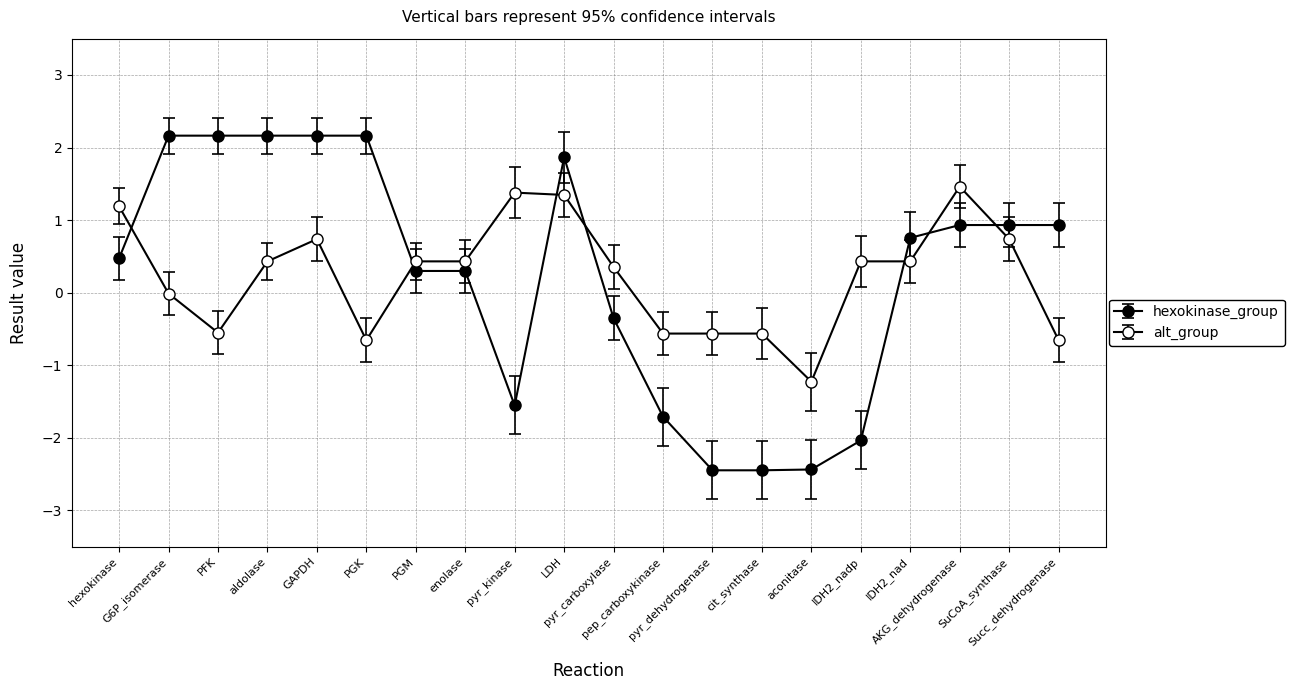

How many data points does each series have?

20